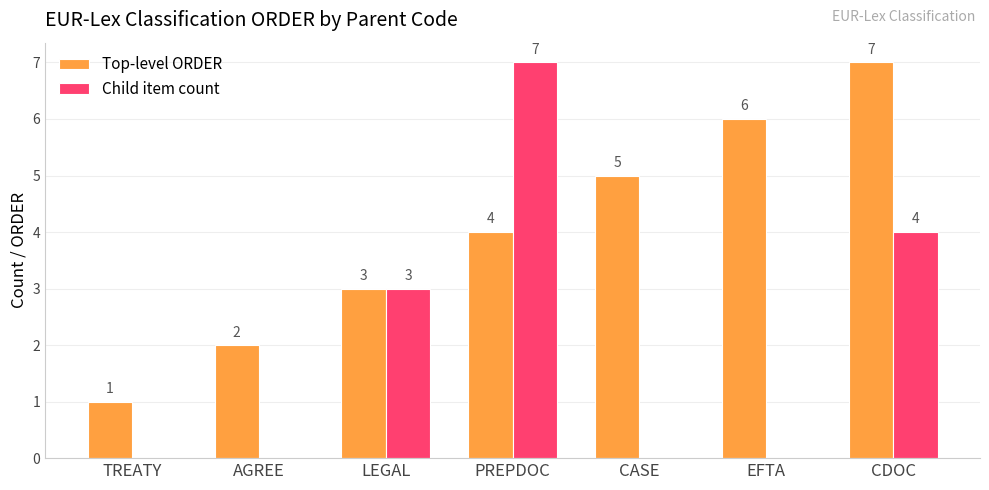

What is the approximate value of Top-level ORDER at LEGAL?

3